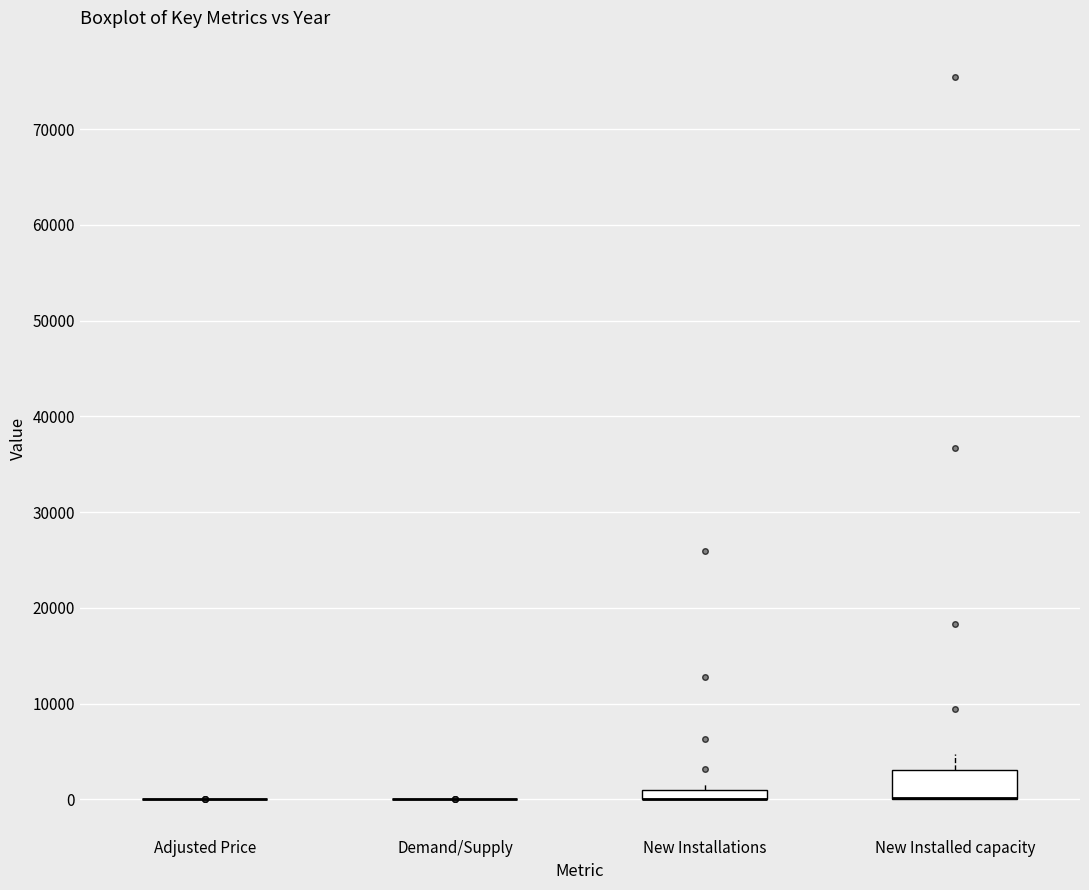

Where is the upper edge of the box for New Installed capacity on the y-axis? The values are not printed on the chart, so give them approximately, as read against the axis.

3000